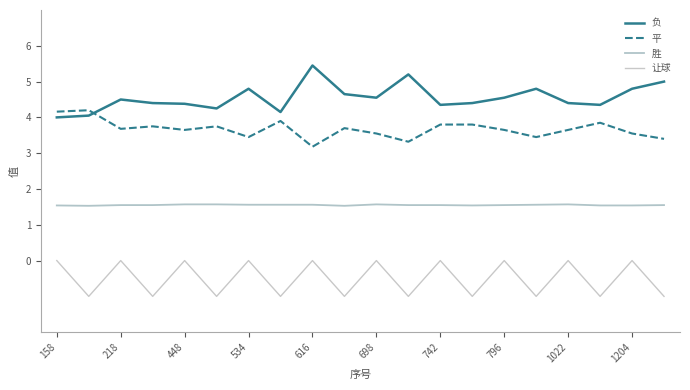

What is the sum of all 平 values?

73.4